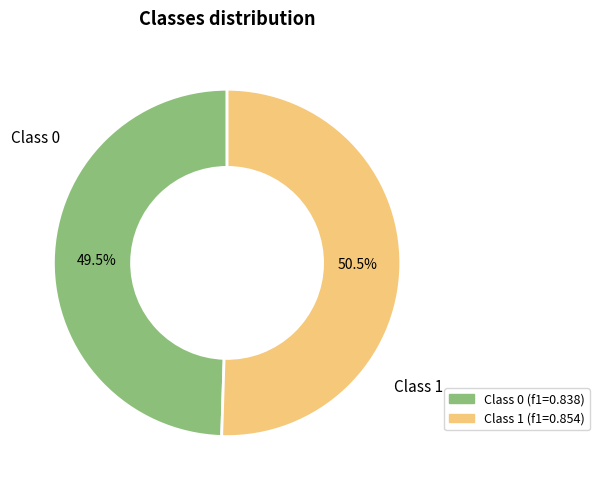

Does any single category account for the majority?

Yes